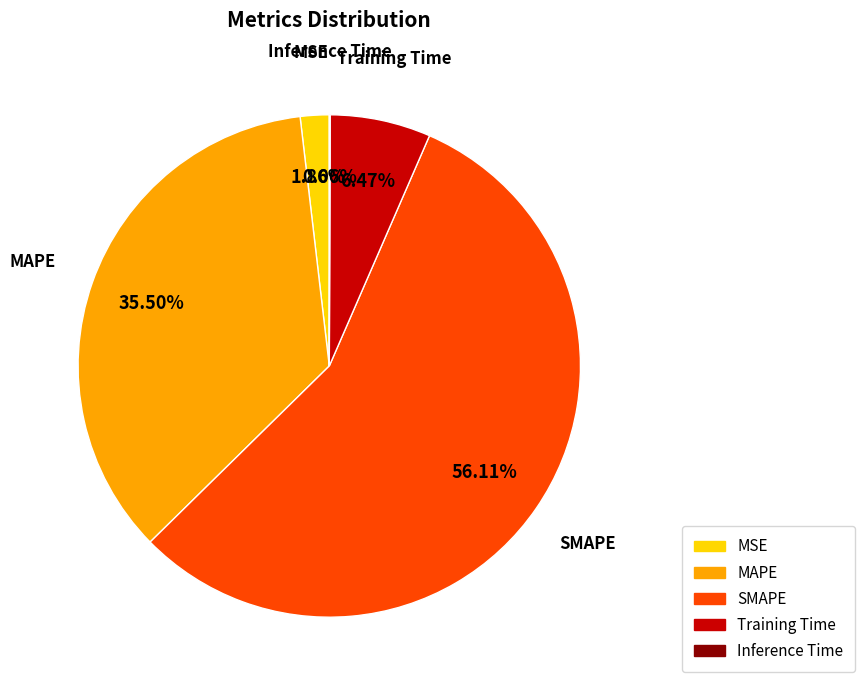

Combined, what portion of the pie is Training Time and SMAPE?

62.6%